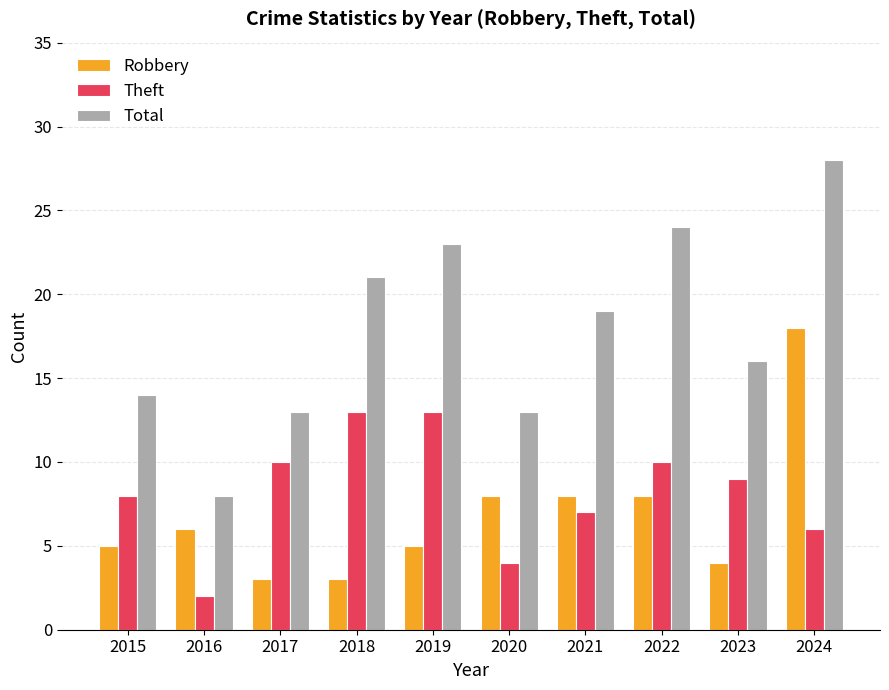

Which series has the largest range (max minus min)?

Total